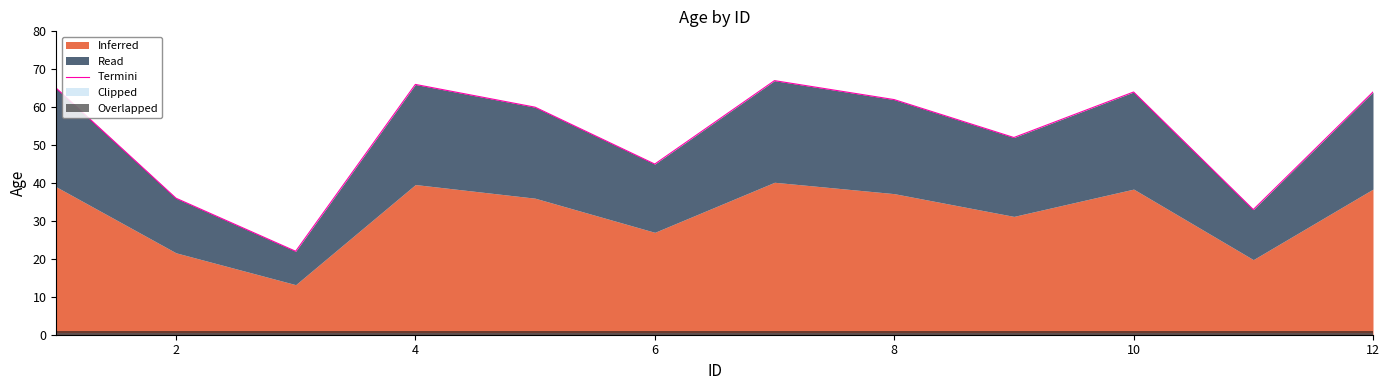

Reading left to right, transcribe all the data shown in this chart.

65	36	22	66	60	45	67	62	52	64	33	64